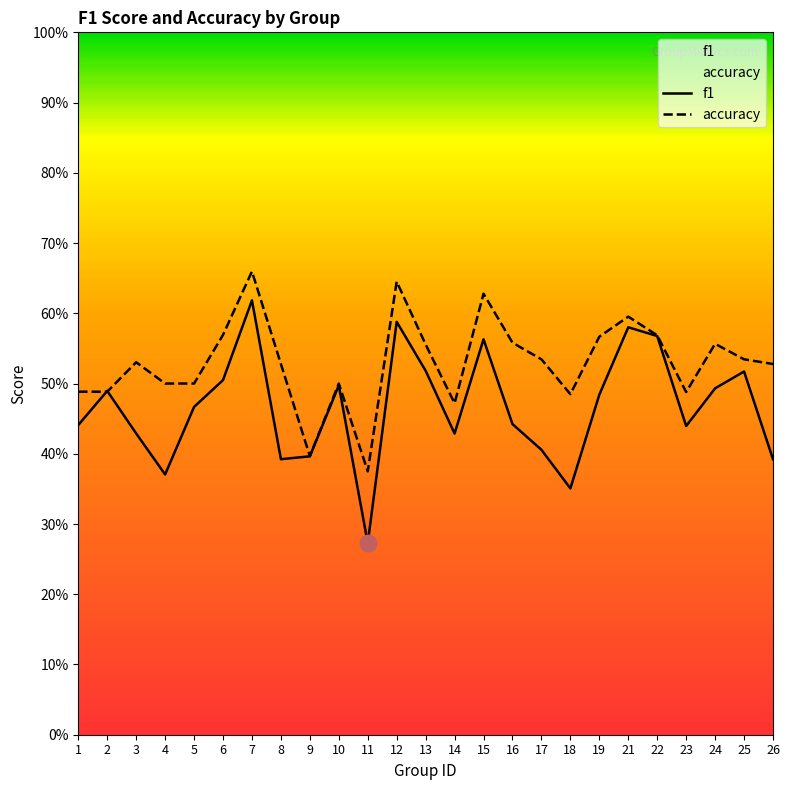

List the labels in order of f1 value, smallest first.

11, 18, 4, 8, 26, 9, 17, 14, 3, 23, 1, 16, 5, 19, 2, 24, 10, 6, 25, 13, 15, 22, 21, 12, 7